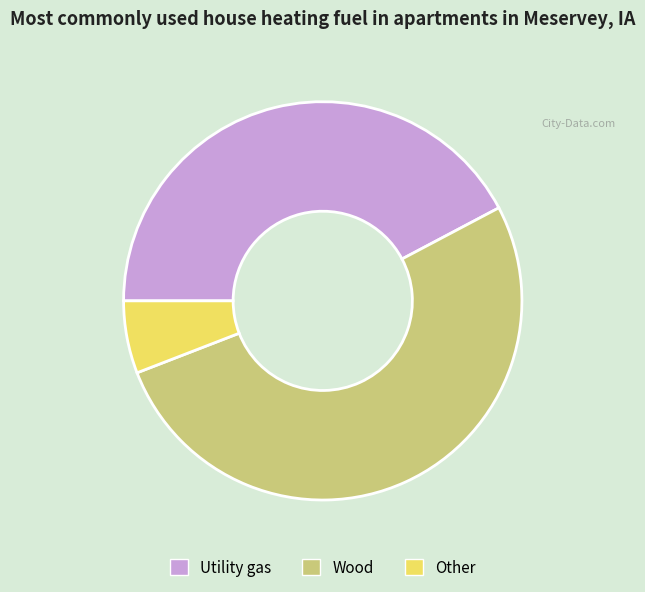

Approximately how many times larger is the value at Utility gas compared to Wood?

0.8